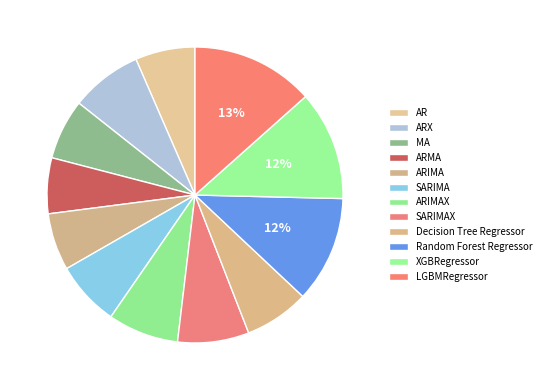

The ARIMA slice represents 1% of the pie. True or false?

False